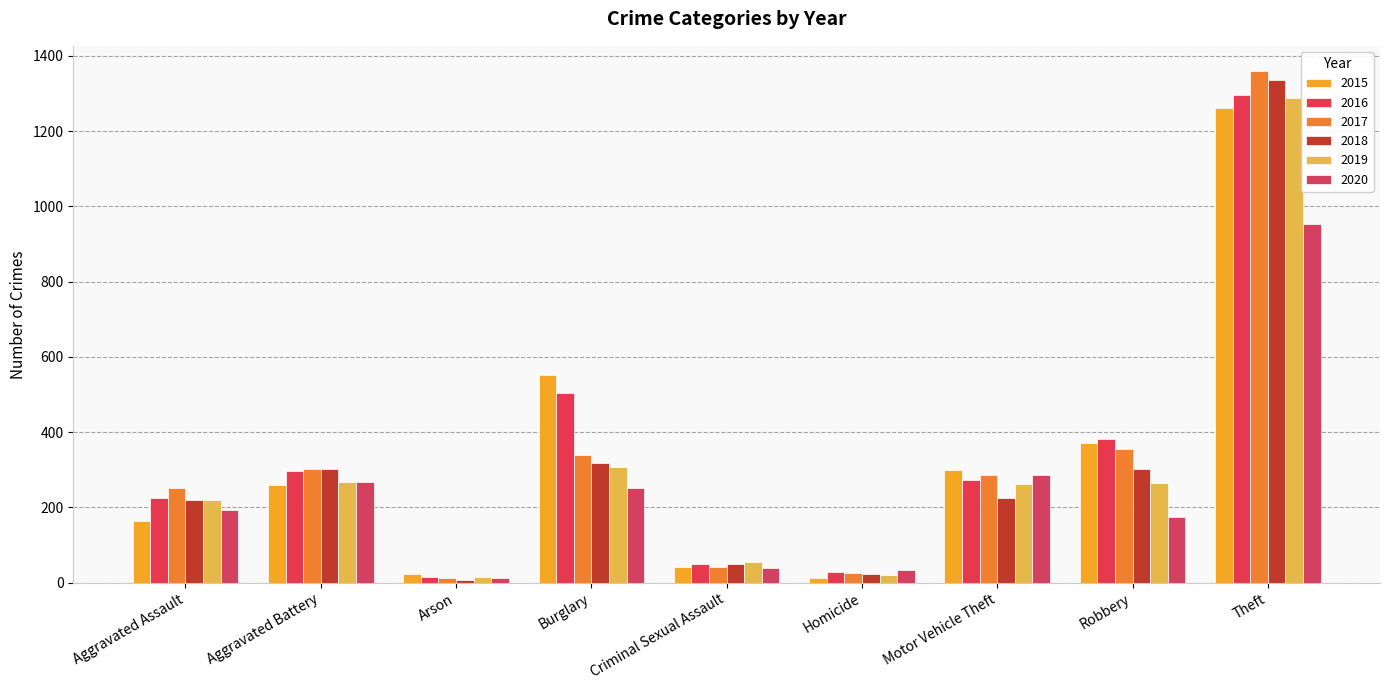

Between Homicide and Robbery, which is larger?

Robbery